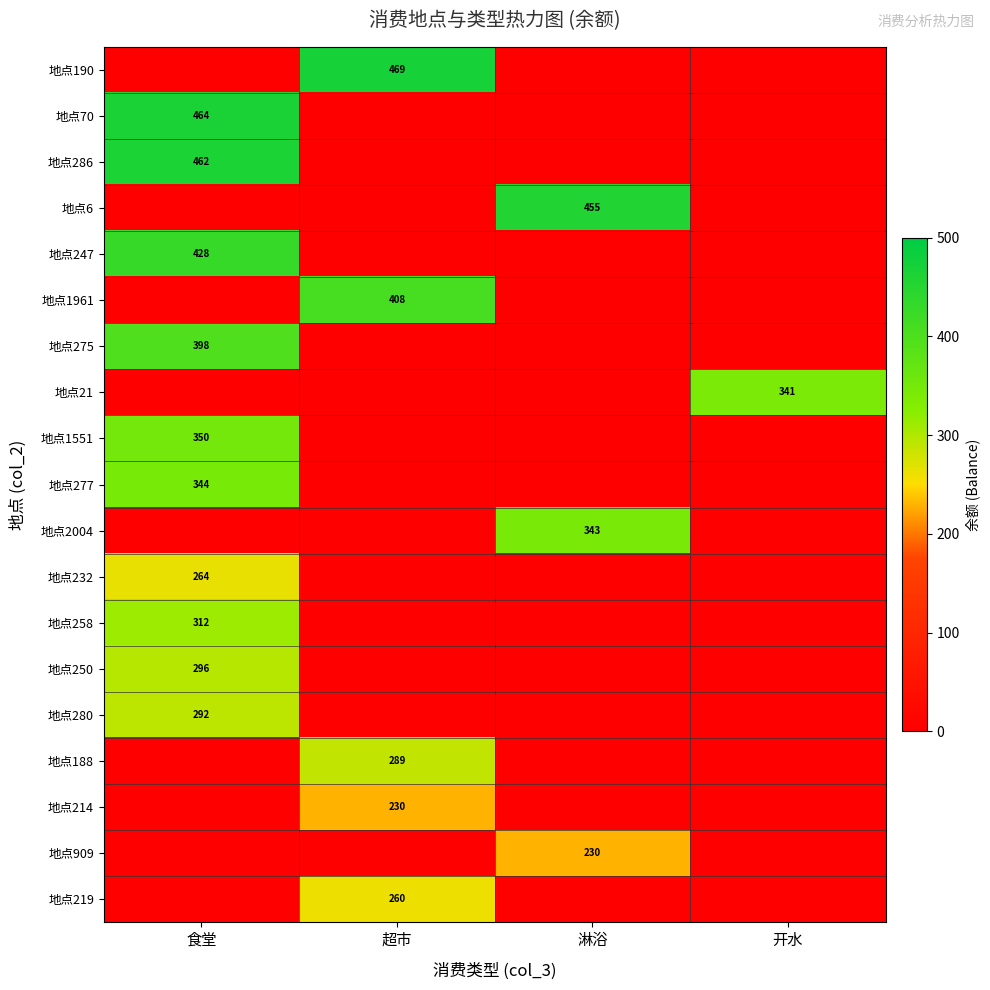

The value of 地点258 at 食堂 is 163. True or false?

False